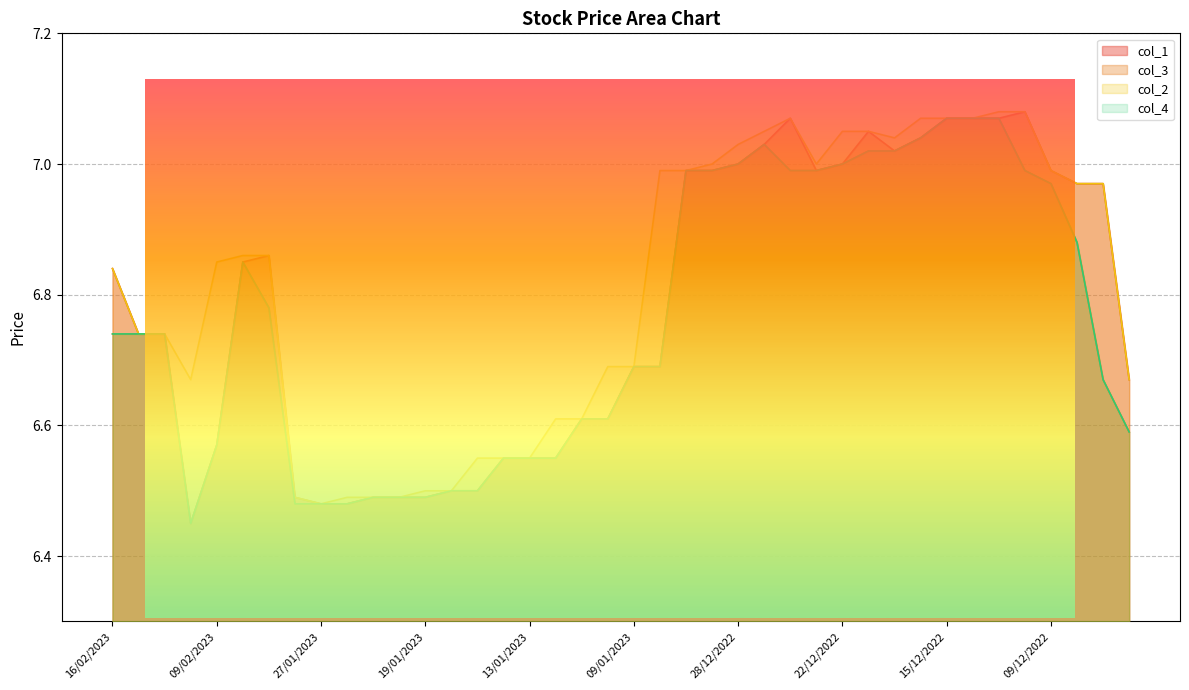

Which series has the largest range (max minus min)?

col_1